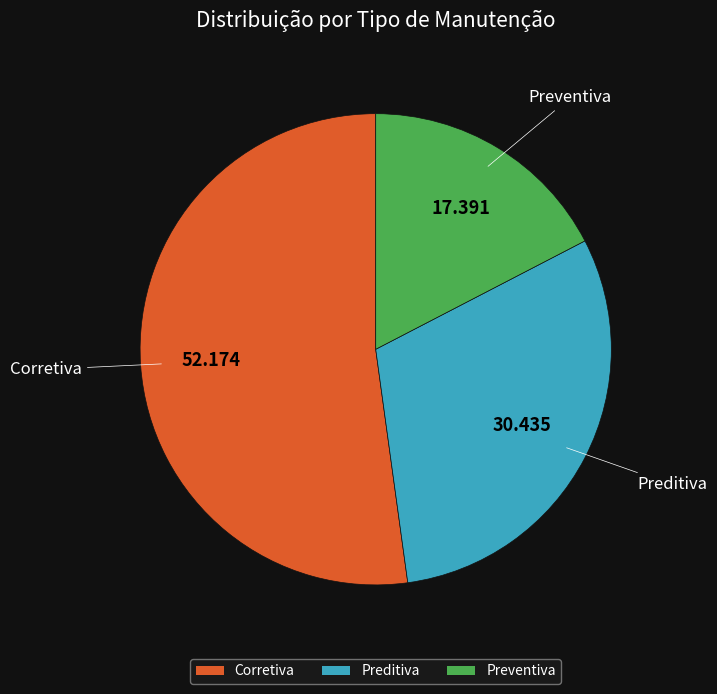

Count the number of slices in the pie.

3